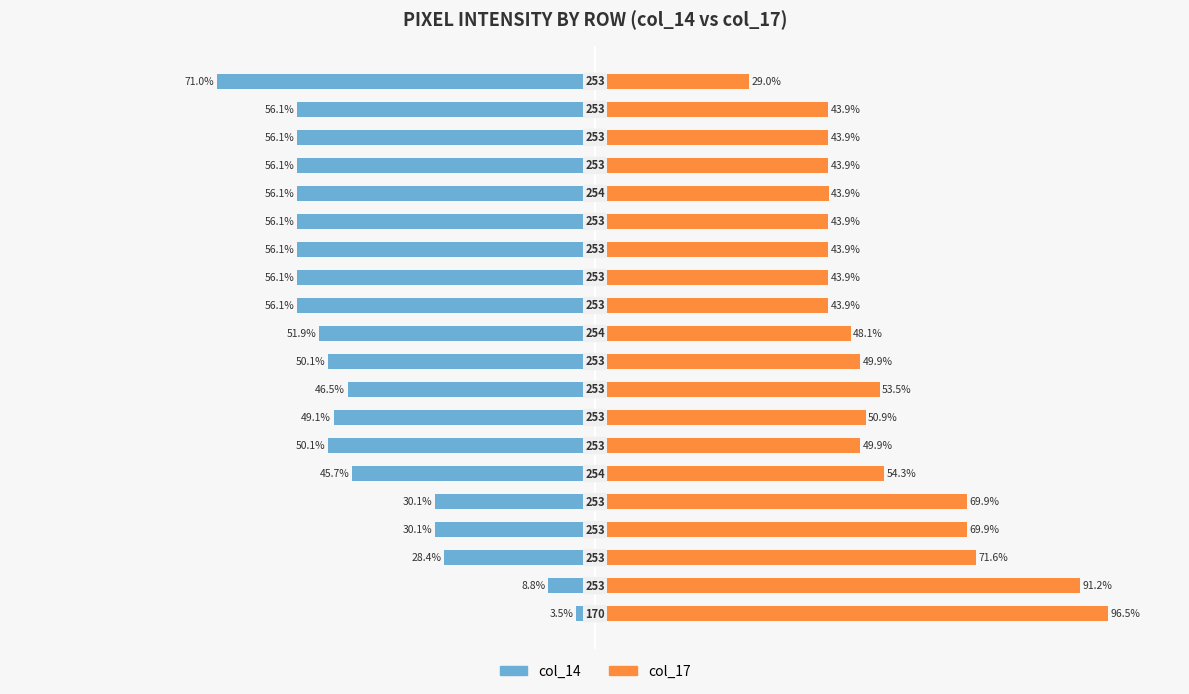

Which series changed the most between 5 and 6?

col_14